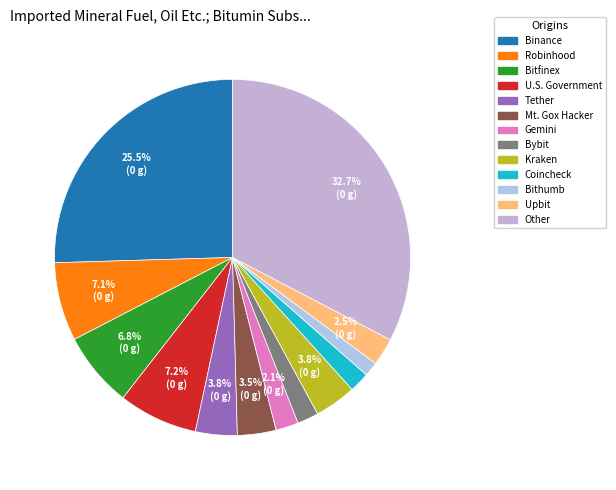

How many segments does this pie chart have?

13